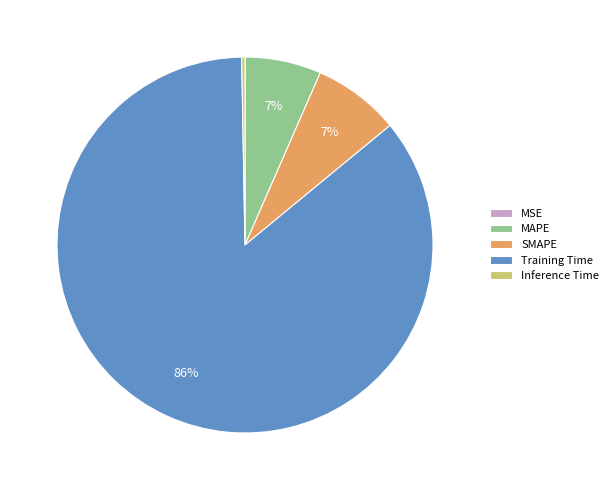

The Inference Time slice represents 0% of the pie. True or false?

True